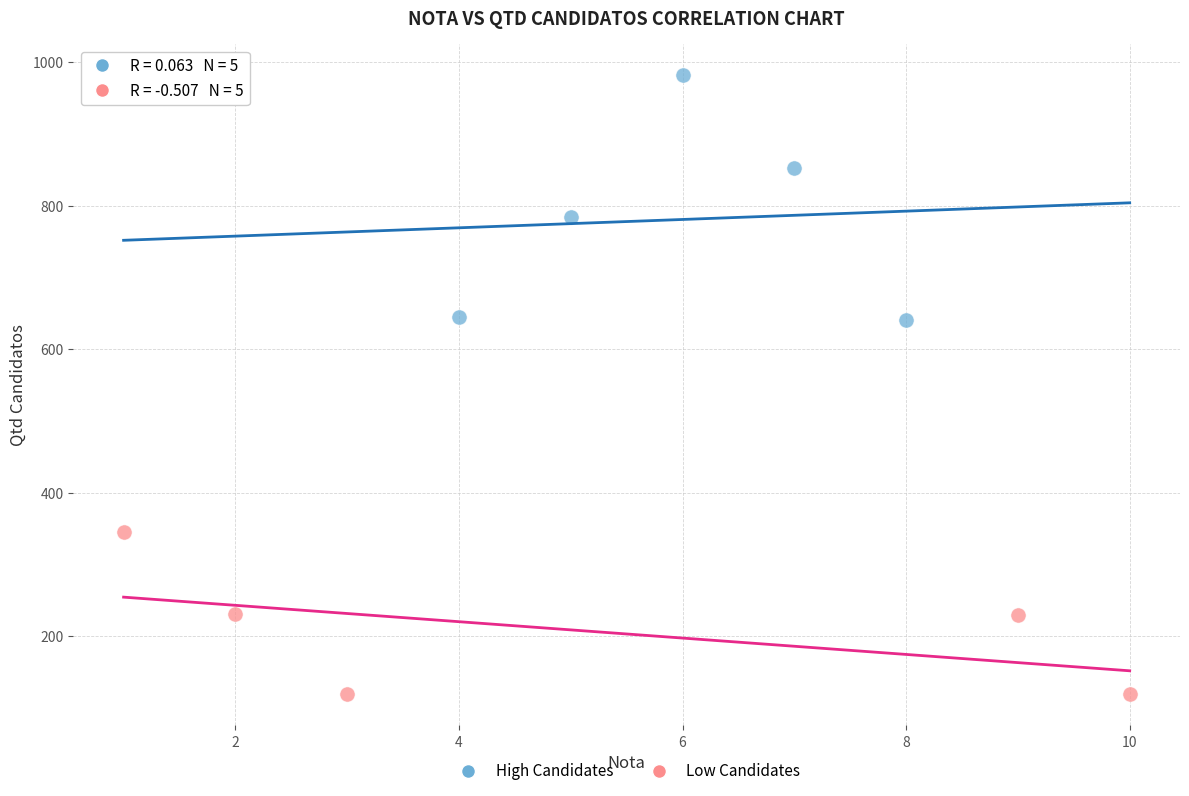

Which series has the largest Y range (max minus min)?

High Candidates